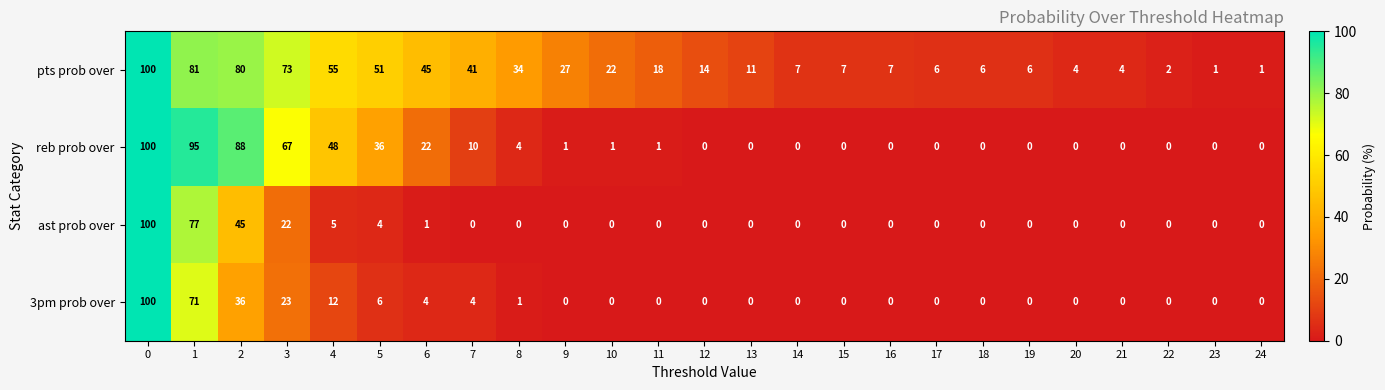

Which series has the largest total across all categories?

pts prob over